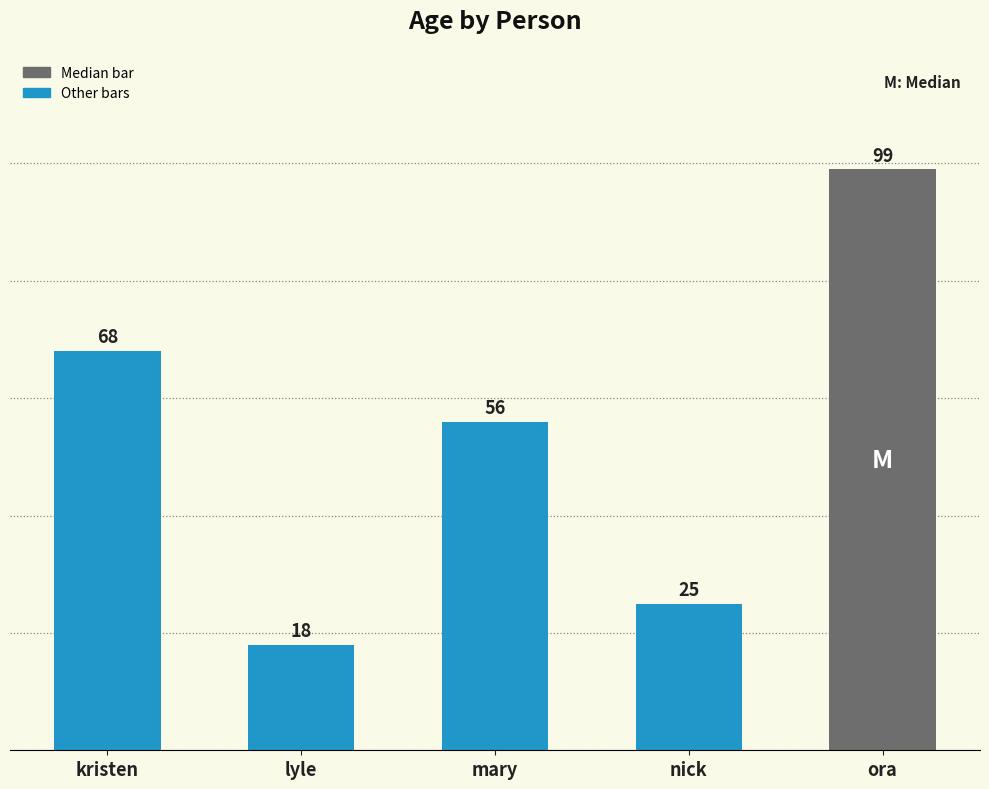

At which label is the value closest to 58?

mary